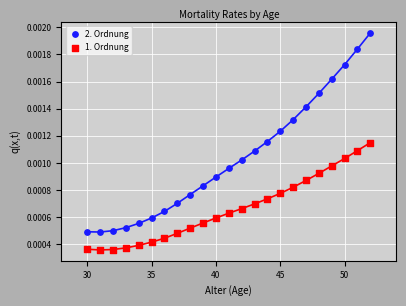

What are all the series names shown in the legend?

2. Ordnung, 1. Ordnung